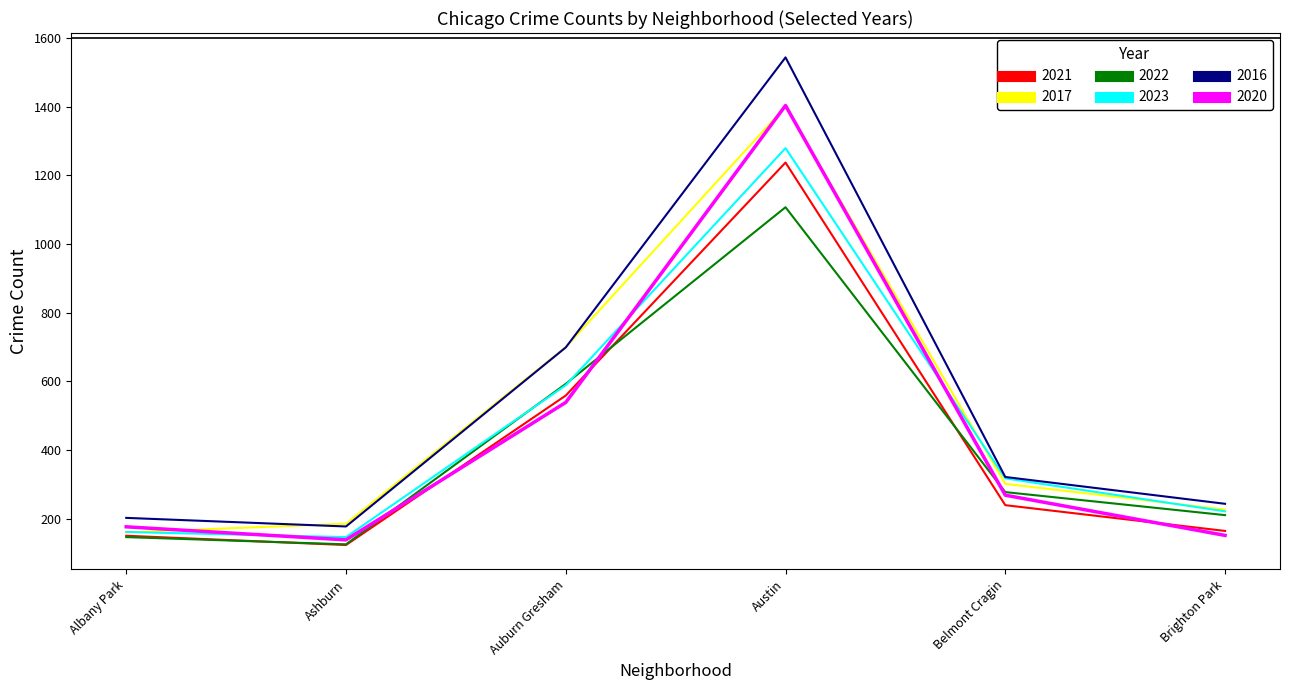

True or false: 2022 has a value of 126 at Ashburn.

True